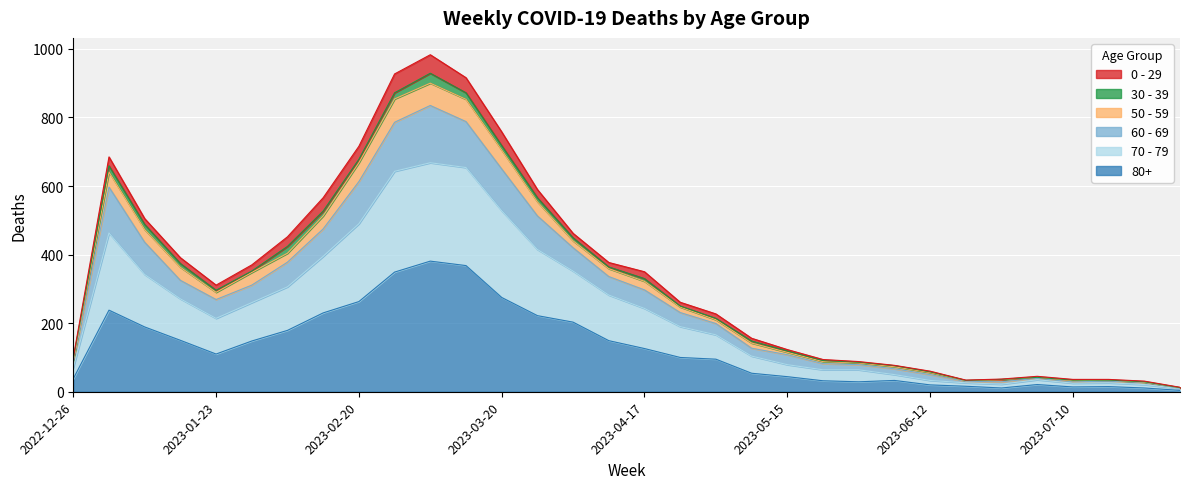

At which category does 70 - 79 reach its first local valley?

2023-01-23